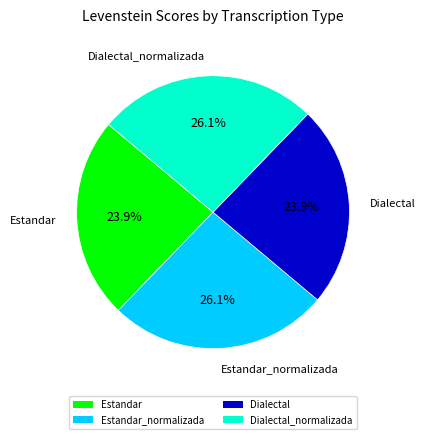

Combined, what portion of the pie is Dialectal_normalizada and Estandar?

50.0%